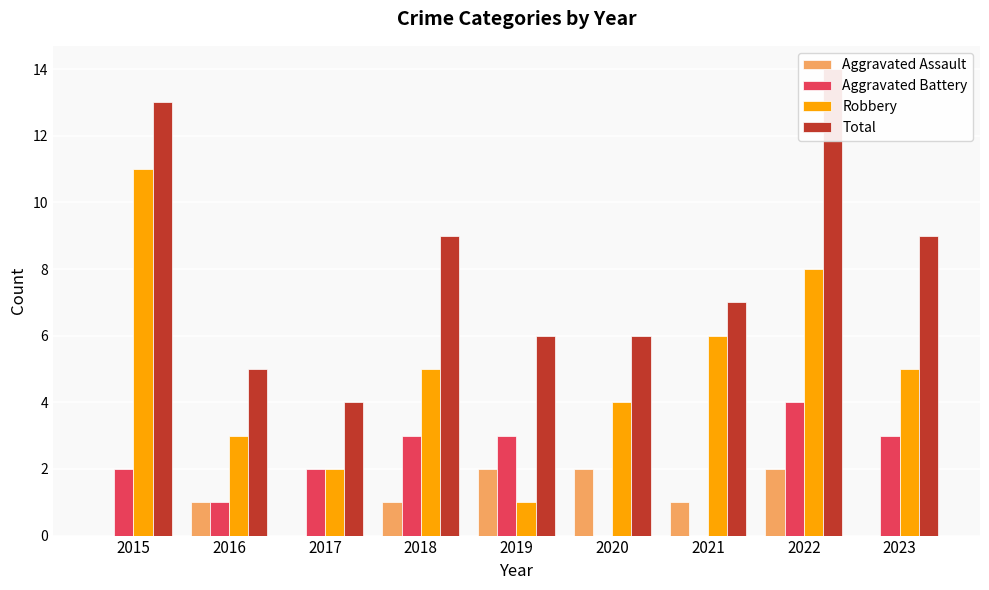

Reading left to right, extract all data points from this chart.

Aggravated Assault: 0	1	0	1	2	2	1	2	0
Aggravated Battery: 2	1	2	3	3	0	0	4	3
Robbery: 11	3	2	5	1	4	6	8	5
Total: 13	5	4	9	6	6	7	14	9